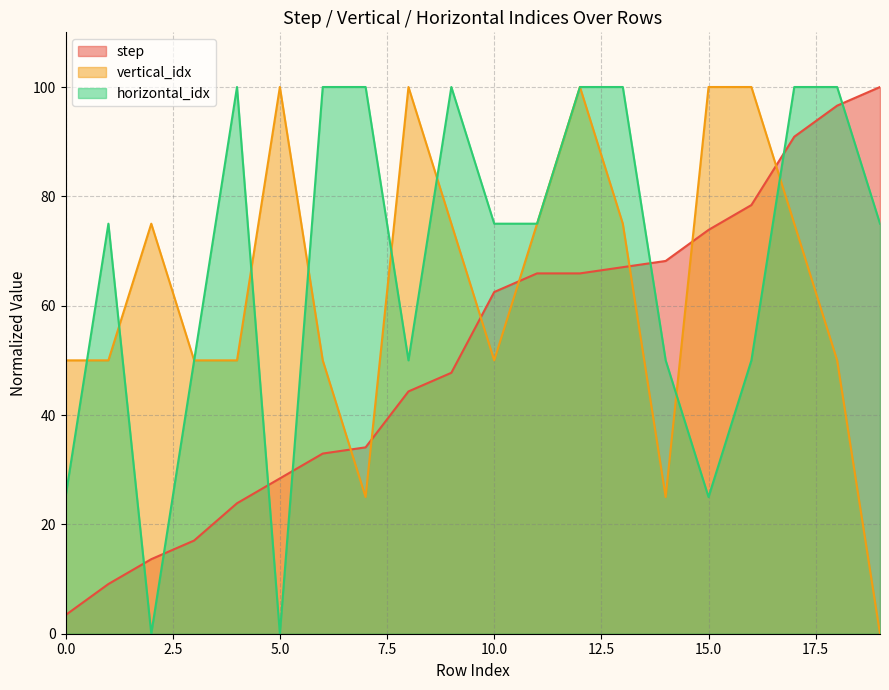

List the series in order of their peak value, highest first.

step, vertical_idx, horizontal_idx